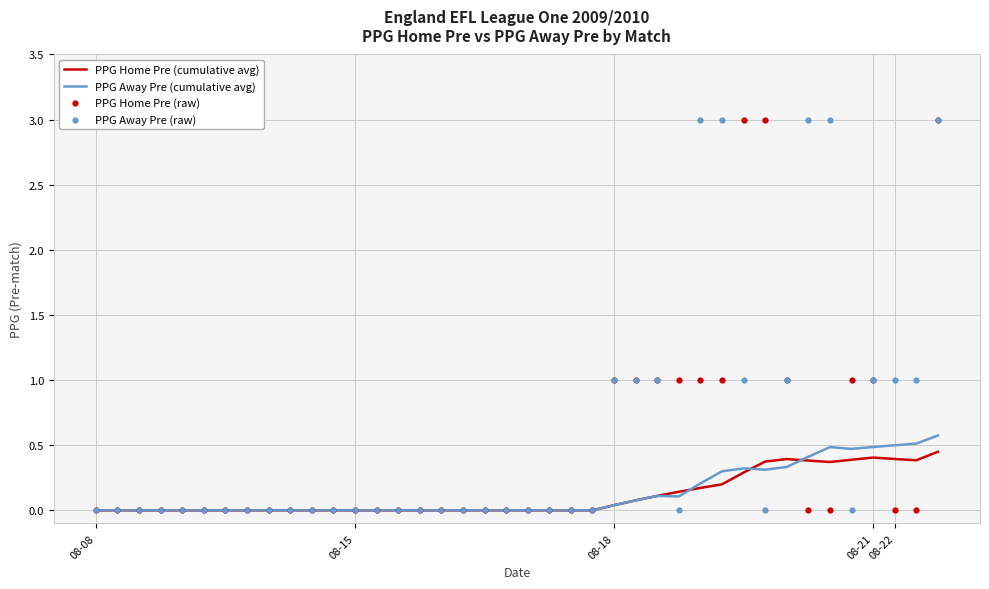

Which series has the largest total across all categories?

PPG Away Pre (raw)